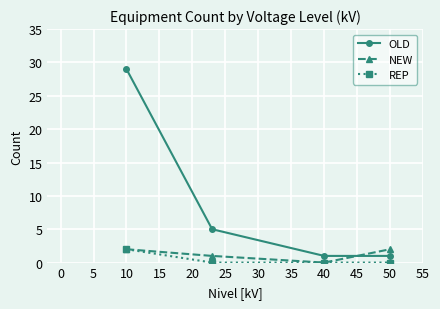

True or false: NEW and OLD cross at least once.

True